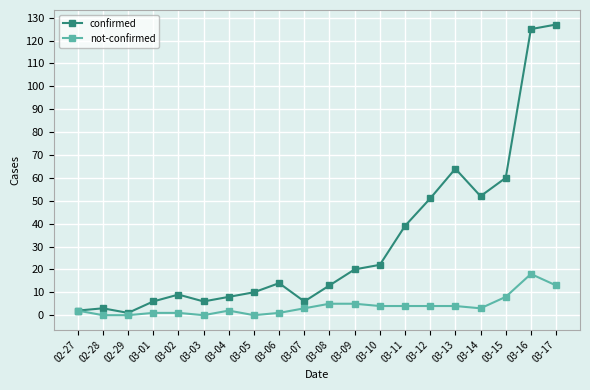

True or false: confirmed has more than 0 interior local peaks.

True